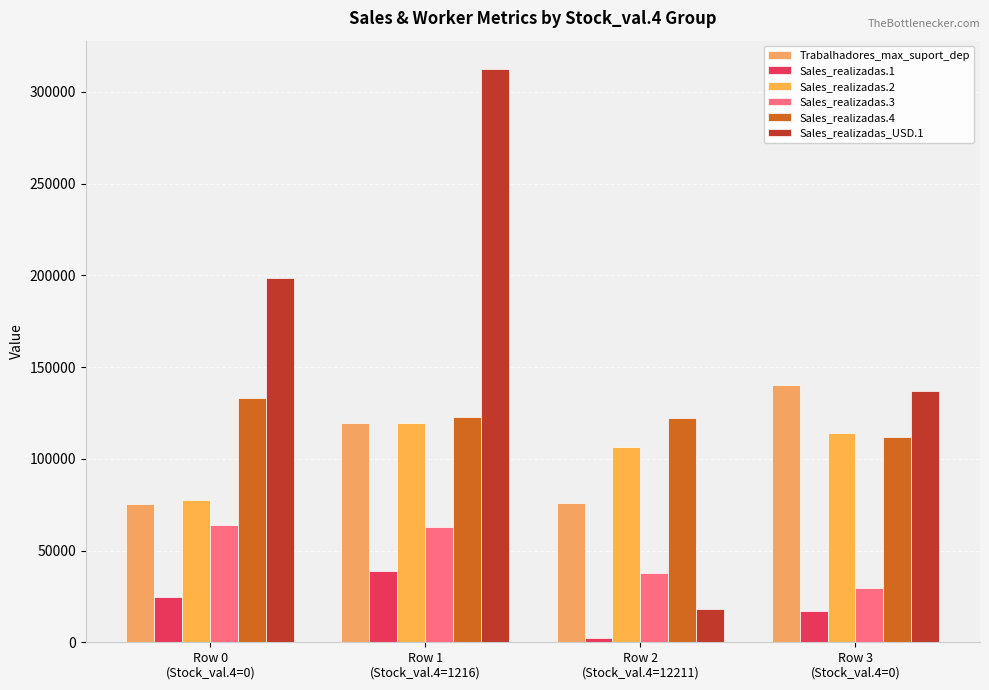

Which category has the highest value across all series?

Row 1
(Stock_val.4=1216)